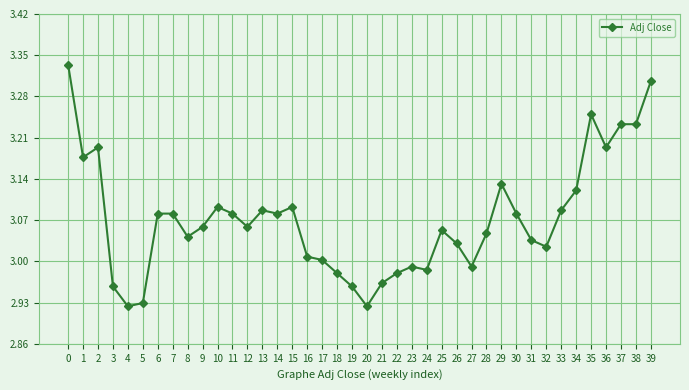

What is the sum of the values at 38 and 19?

6.2